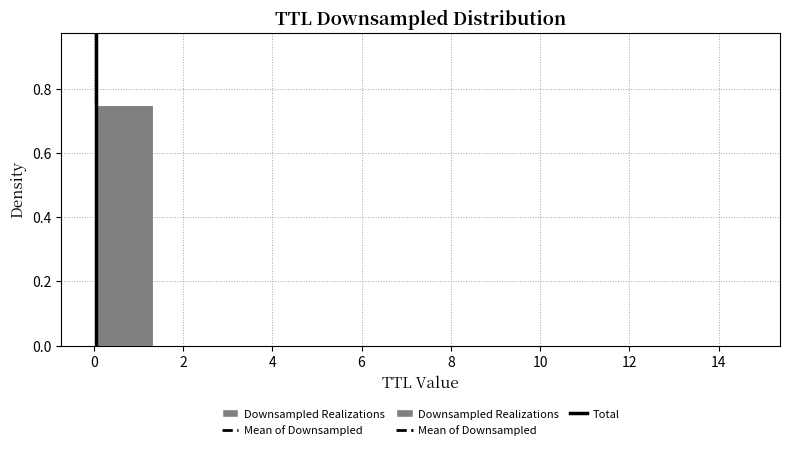

Which range on the x-axis has the tallest bar?

0.0 to 1.4